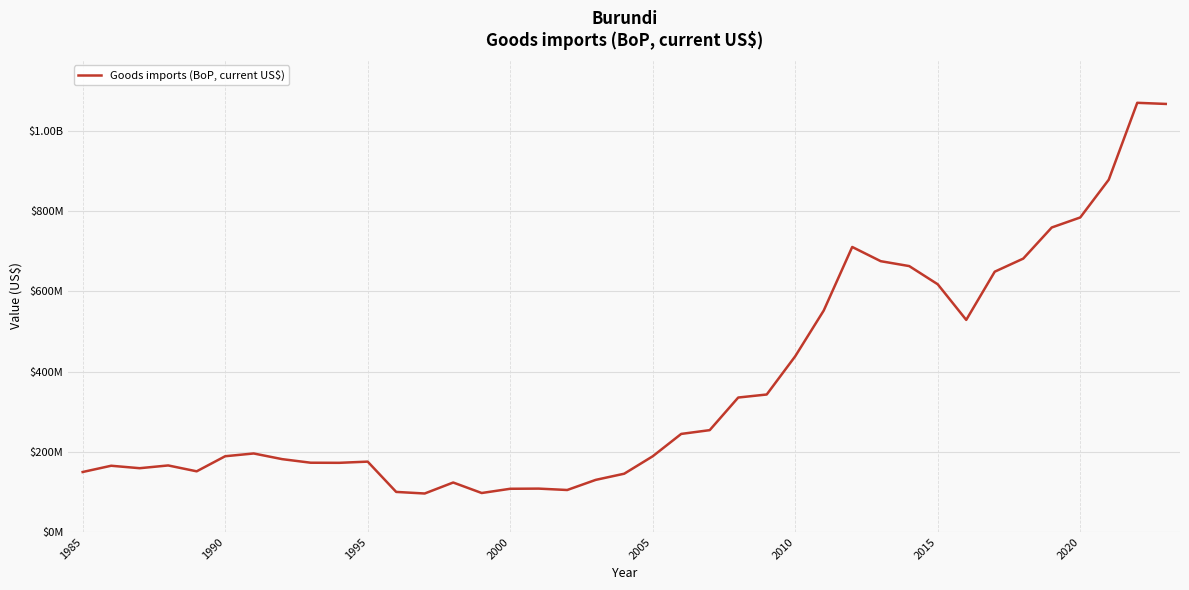

How many interior local valleys (lower than both neighbors) does the data have?

7